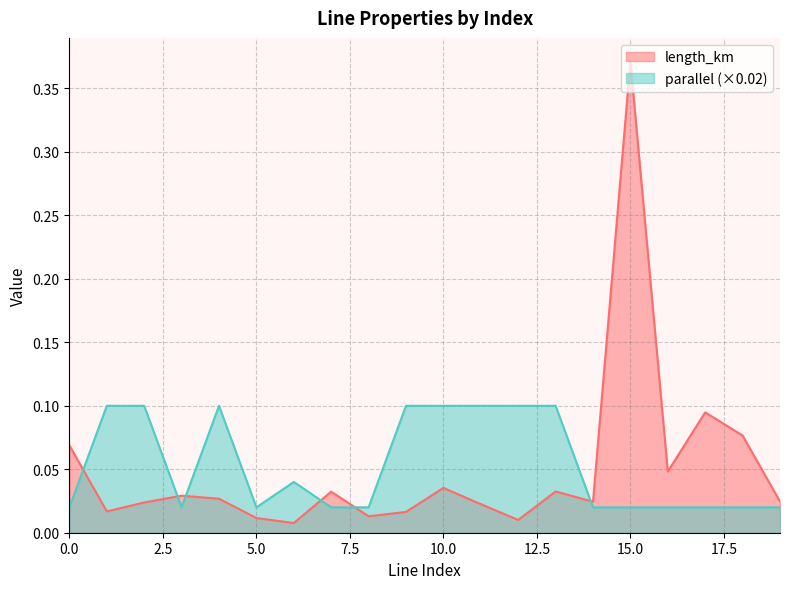

What is the total value across all series at 1?

0.1